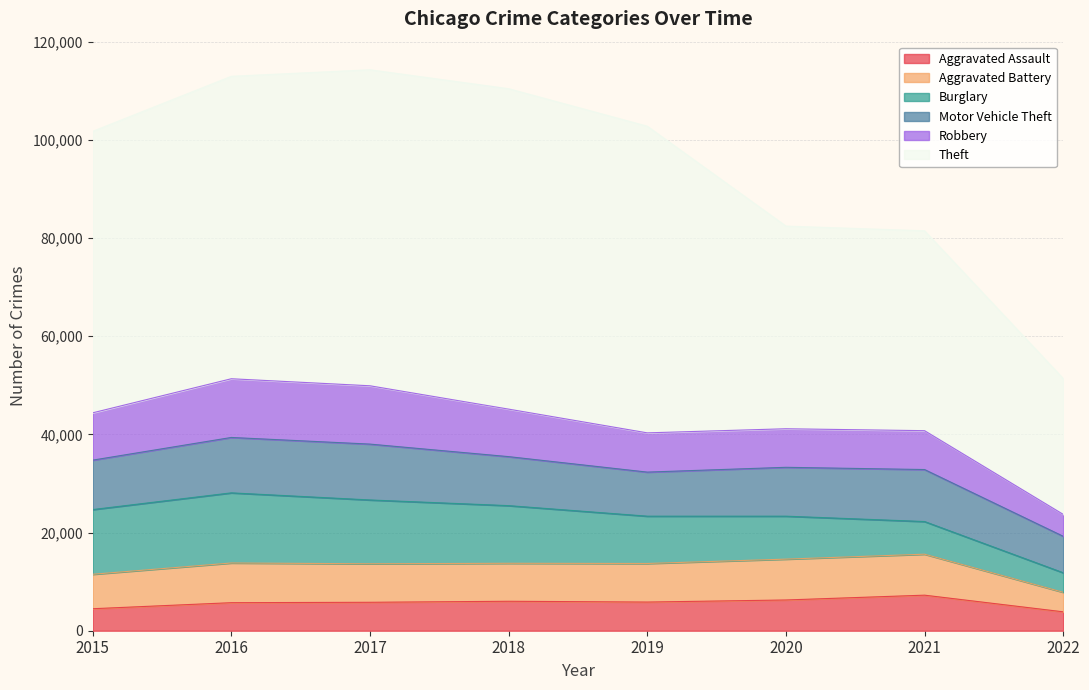

How many lines are shown in the chart?

6